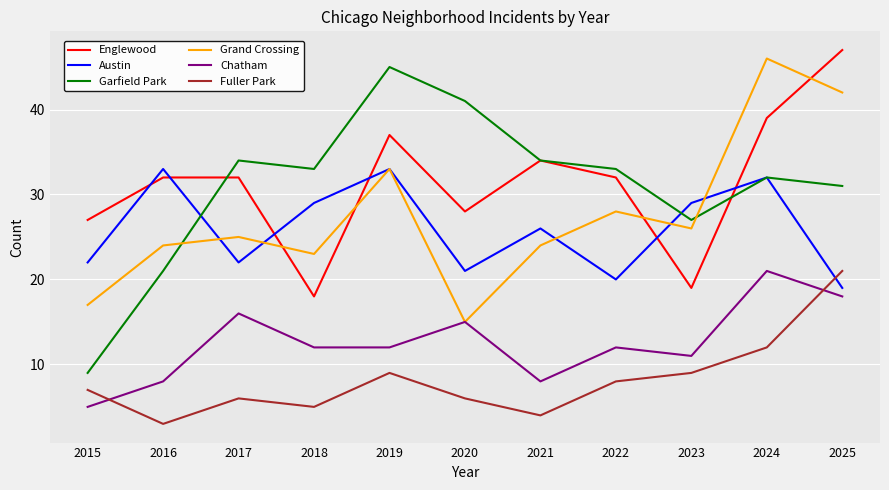

What is the difference between the maximum and minimum values in the Grand Crossing series?

31